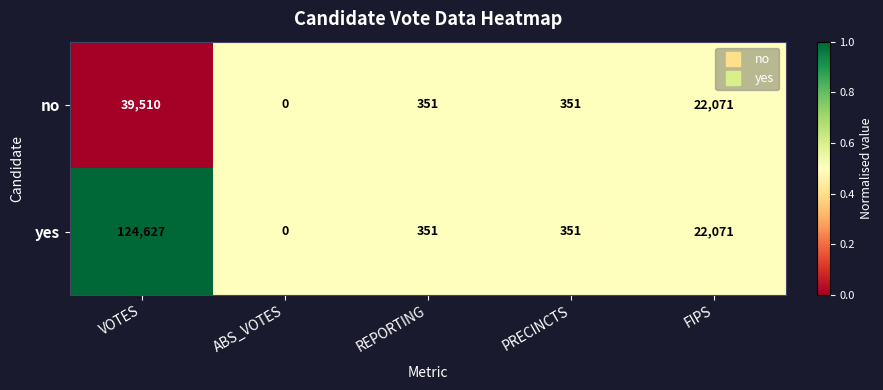

What is the difference between the maximum and minimum values in the no series?

39510